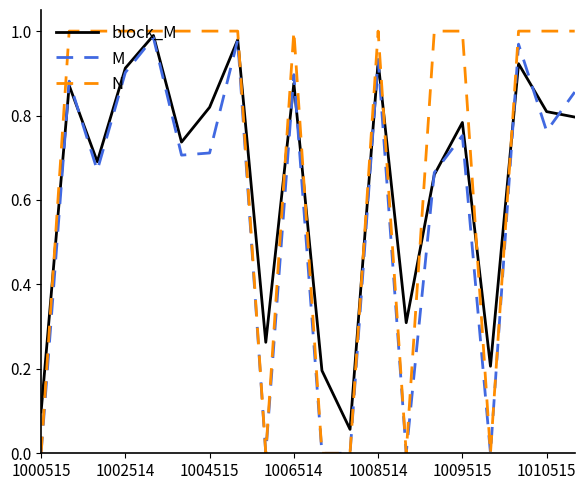

List the series in order of their overall mean, highest first.

N, block_M, M